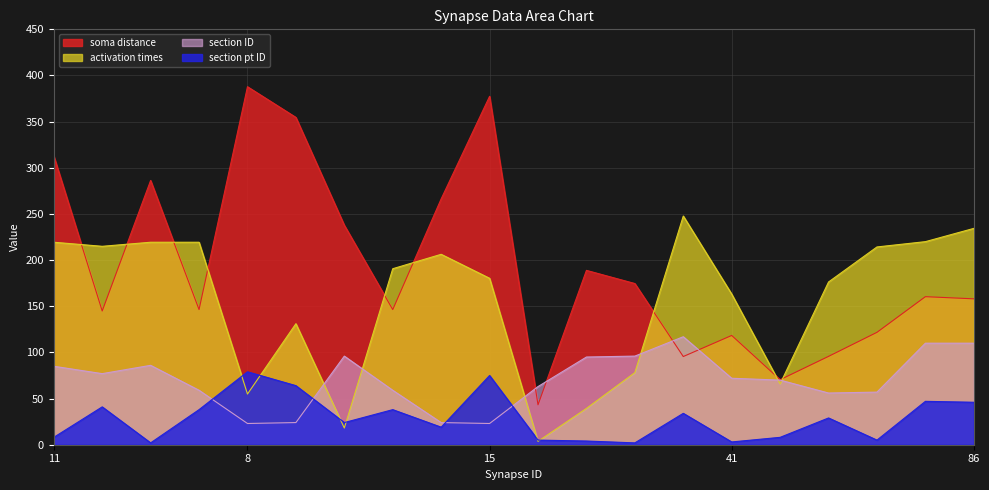

How many interior local peaks does the activation times series have?

3